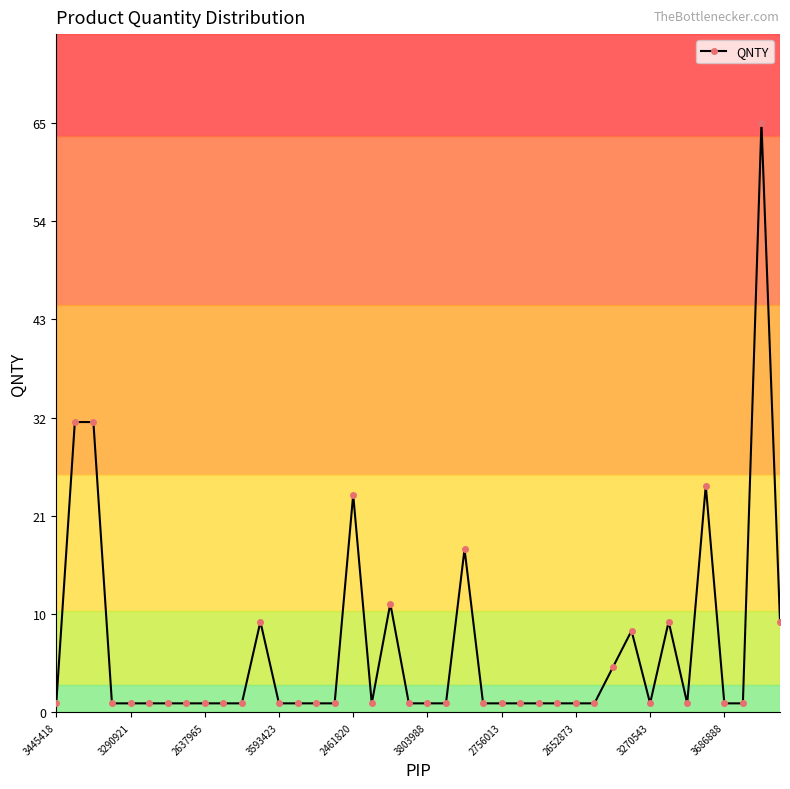

What is the maximum value shown in the chart?

65